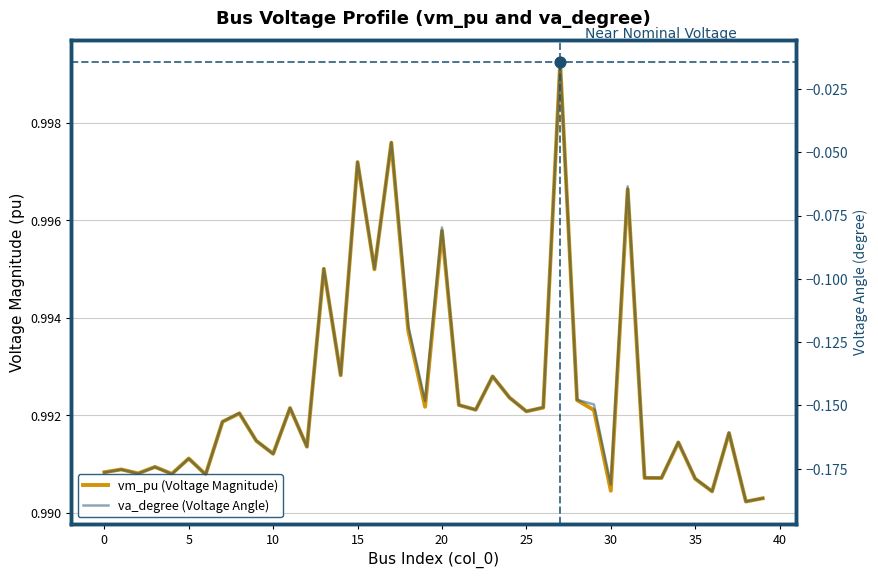

What are all the series names shown in the legend?

vm_pu (Voltage Magnitude), va_degree (Voltage Angle)